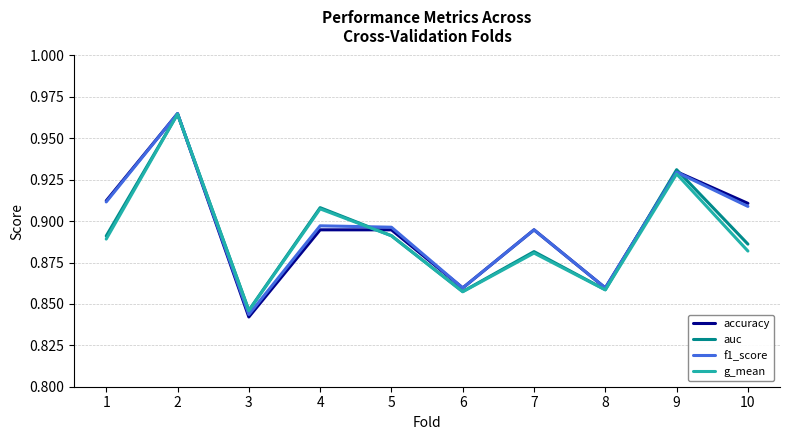

The value of auc at 6 is 0.5. True or false?

False